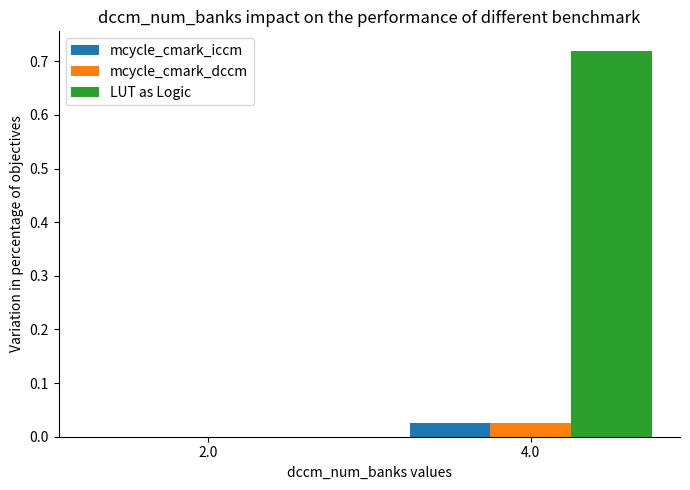

Which series has the largest total across all categories?

LUT as Logic